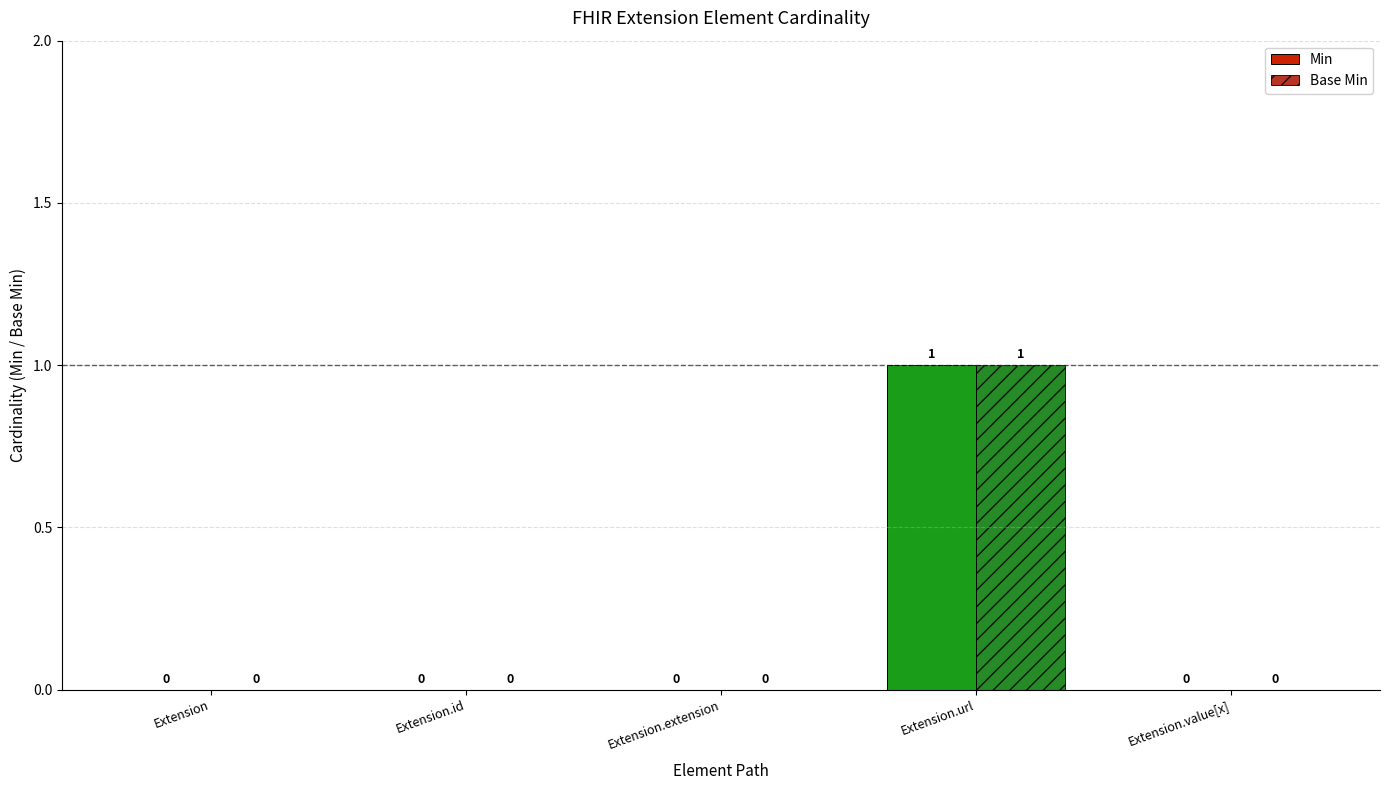

How many groups of bars are there?

5